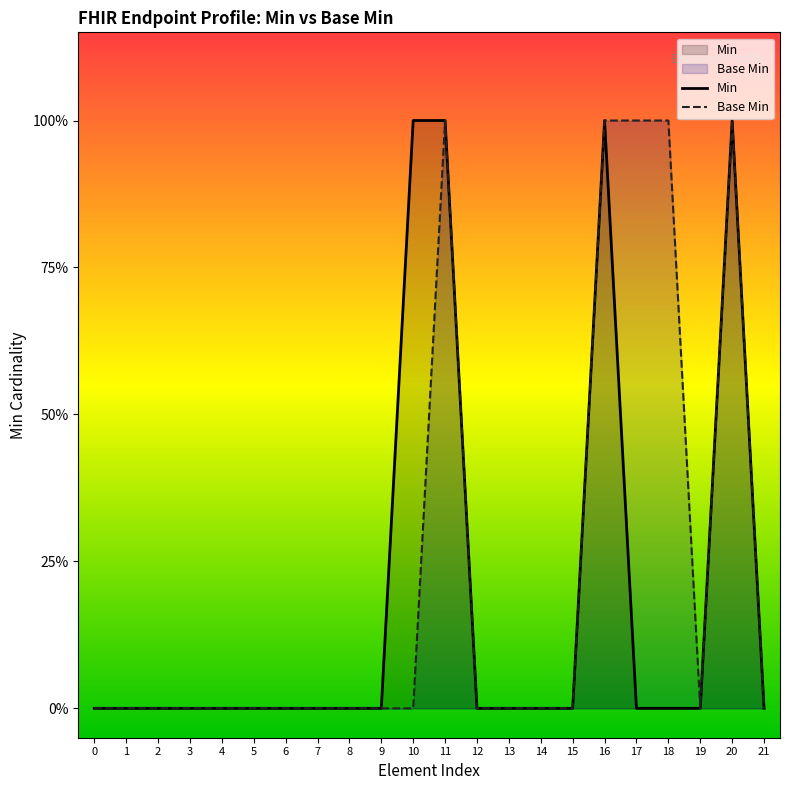

Is the value of Base Min at 6 greater than the value of Min at 2?

No